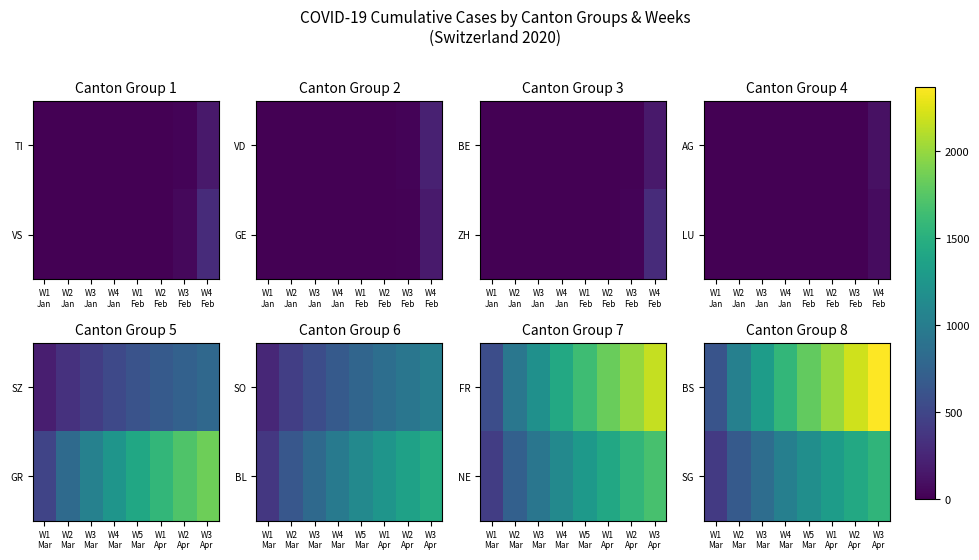

Count the SG values in the range 850 to 1432.

5